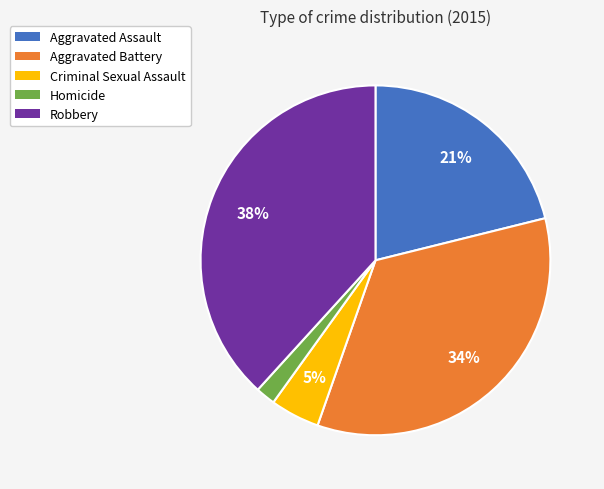

How many slices are in this pie chart?

5